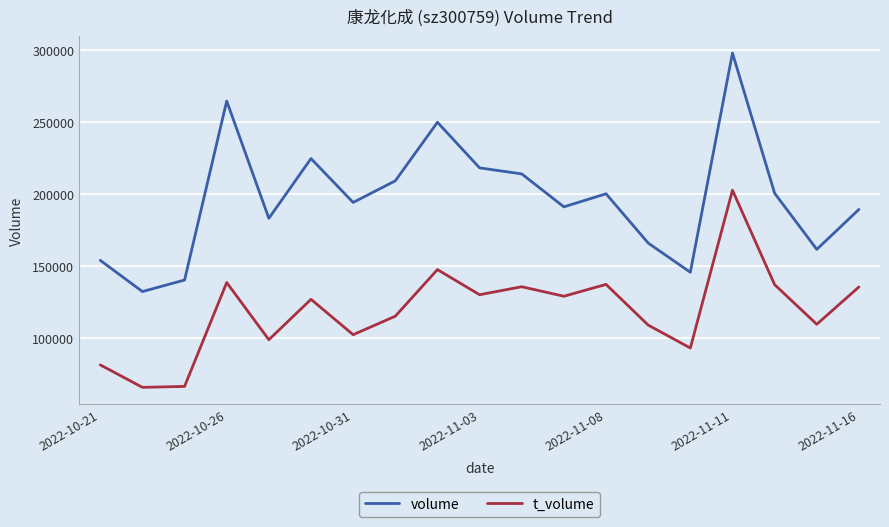

What is the maximum value for volume?

297959